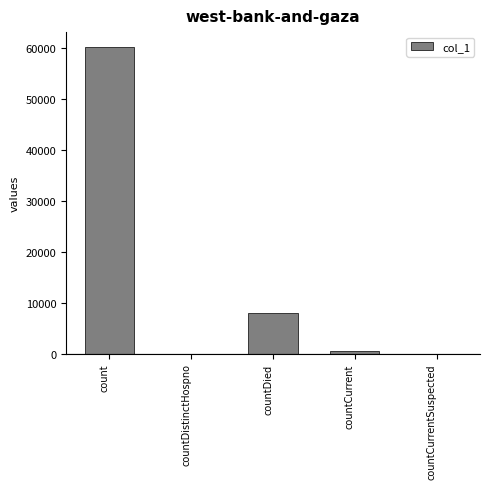

Are the bars grouped side by side (vs. stacked)?

No